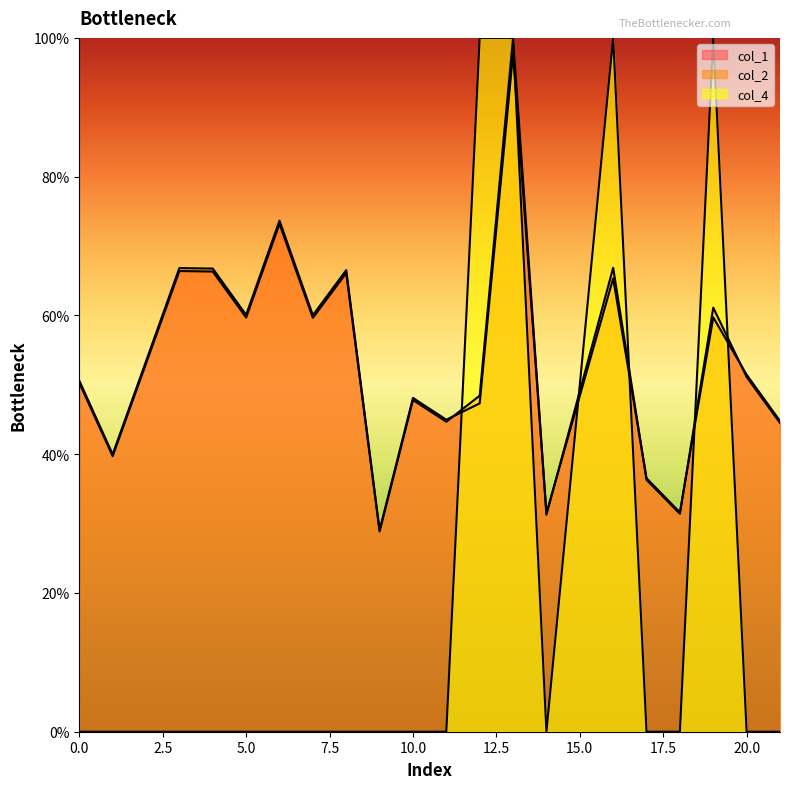

List the series in order of their peak value, highest first.

col_1, col_4, col_2